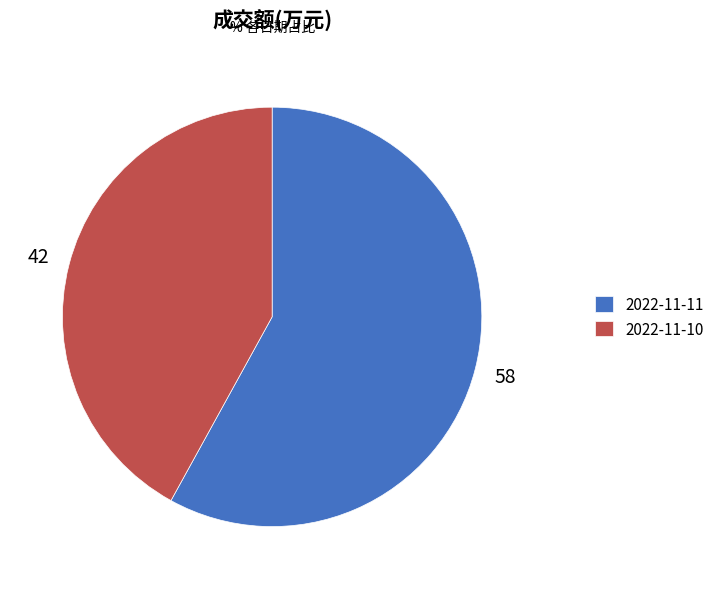

Which category has the smallest portion of the pie?

2022-11-10